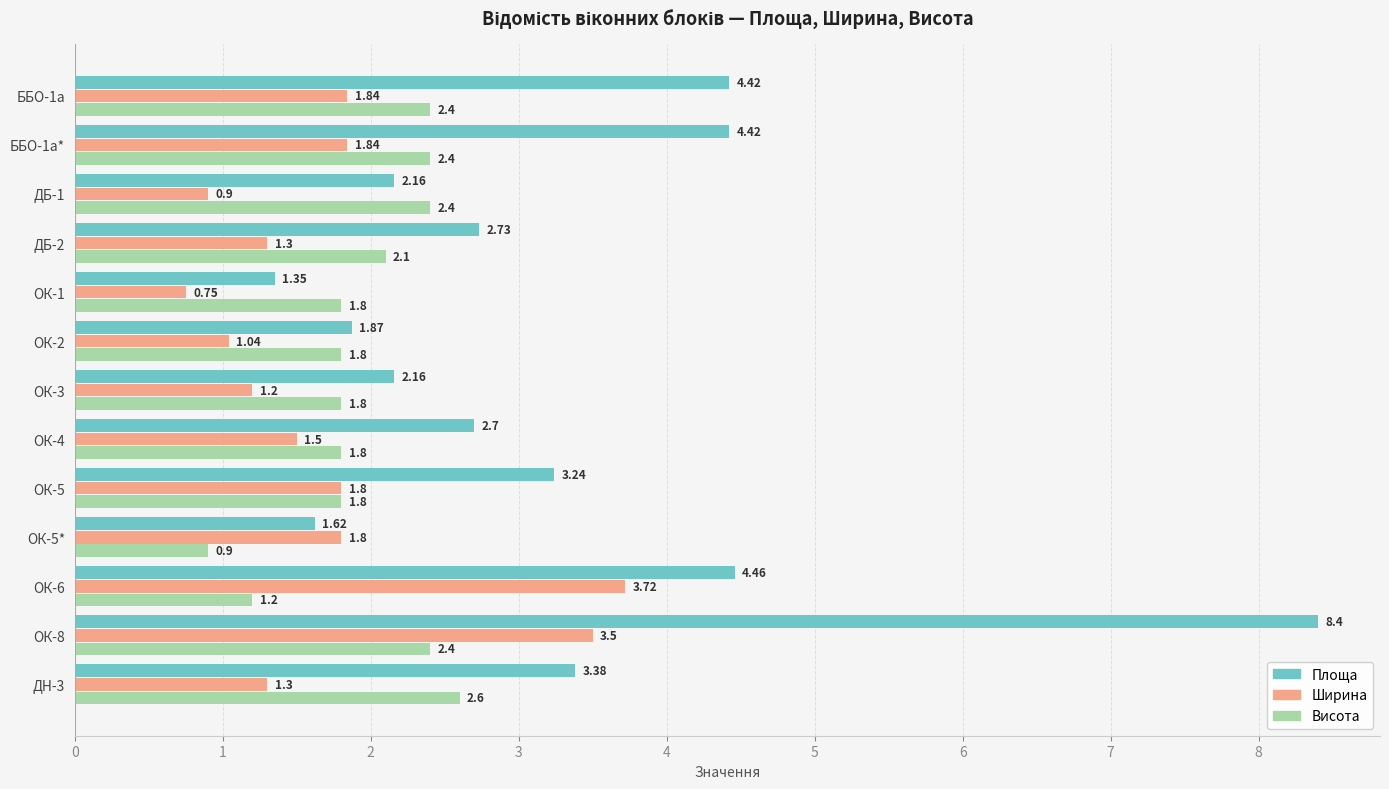

At which category is the sum across all series the highest?

ОК-8